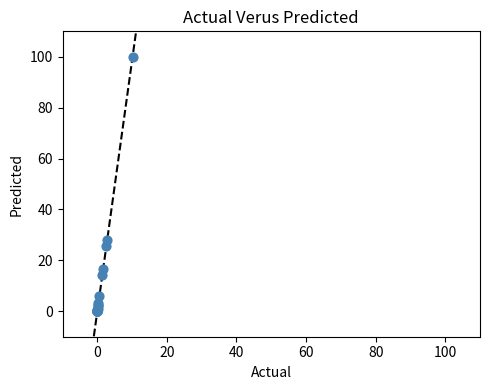

What Y value in the scatter plot is closest to 50?

28.1